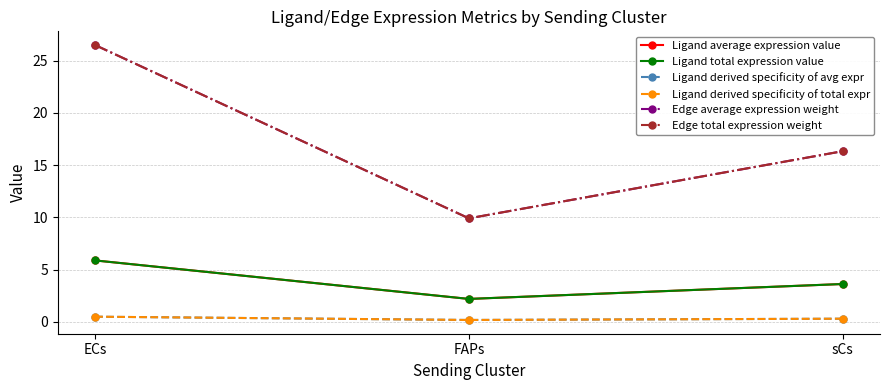

Does the chart have visible grid lines?

Yes